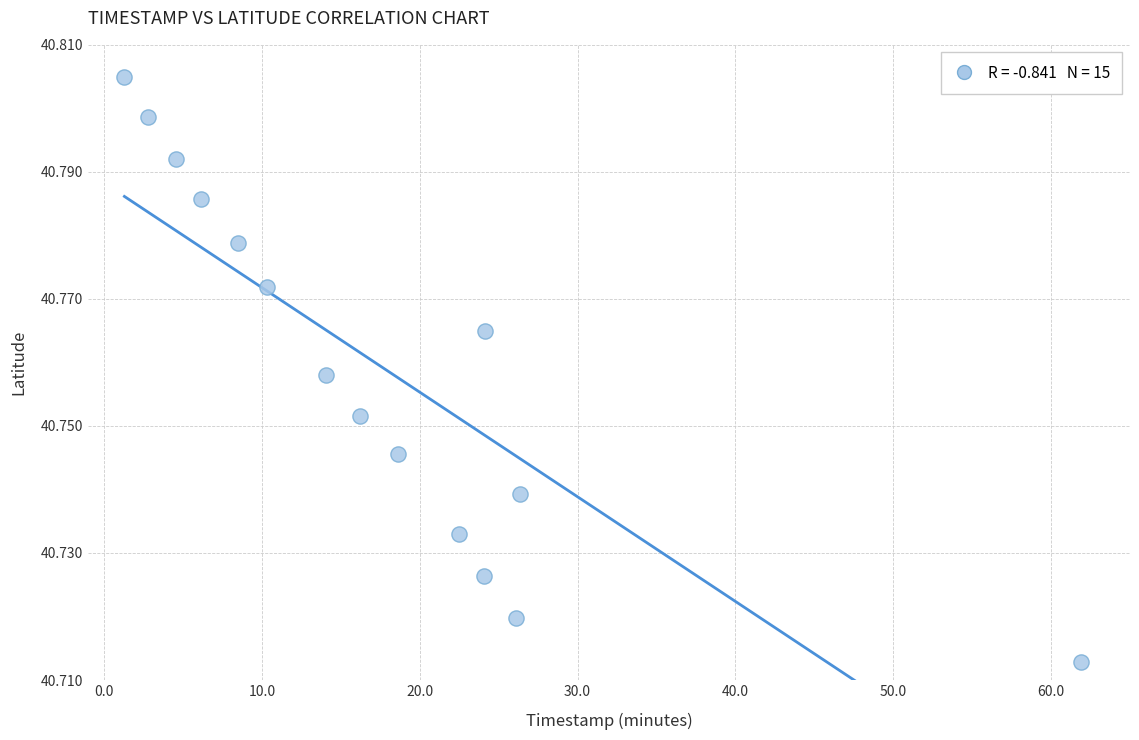

What is the range of X values (max minus min)?

60.6